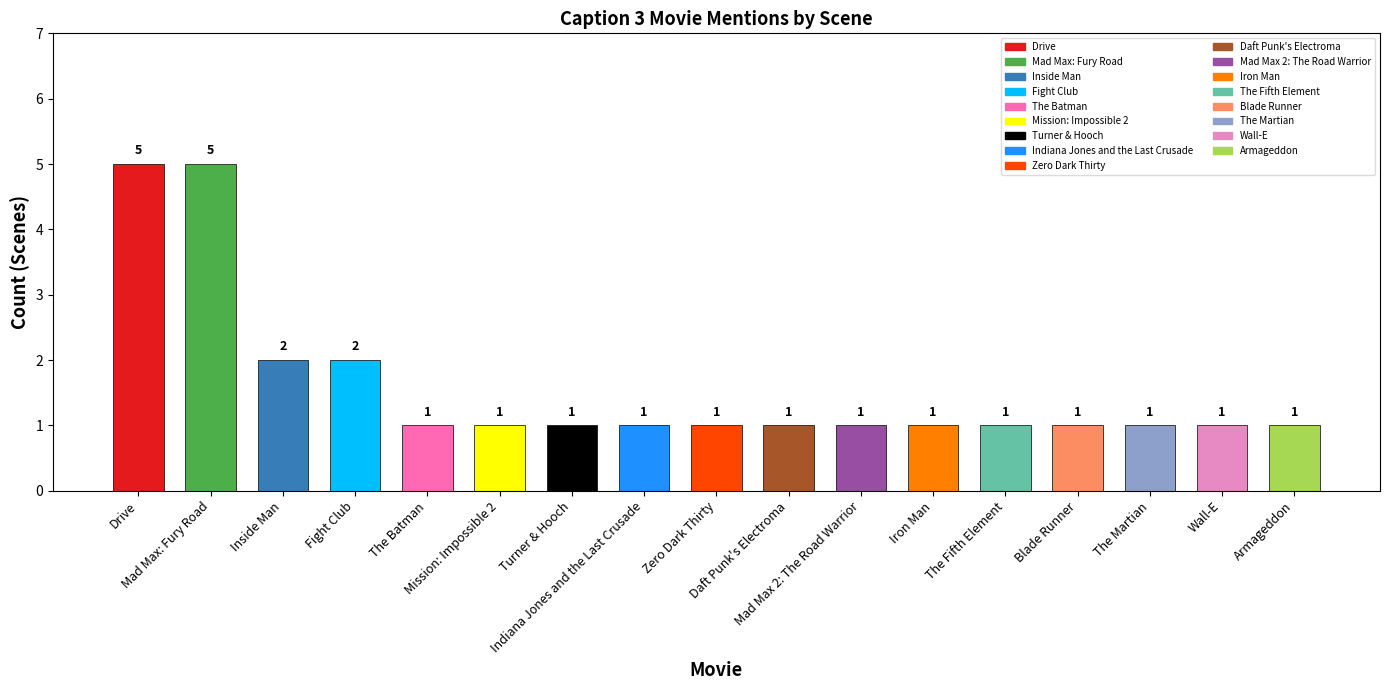

Are the bars grouped side by side (vs. stacked)?

No